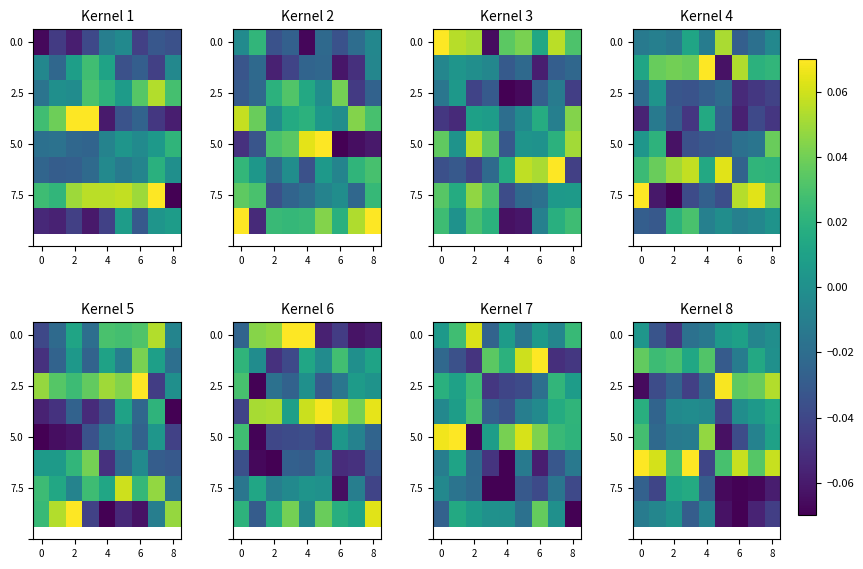

How many values in 2.5 are below zero?

5